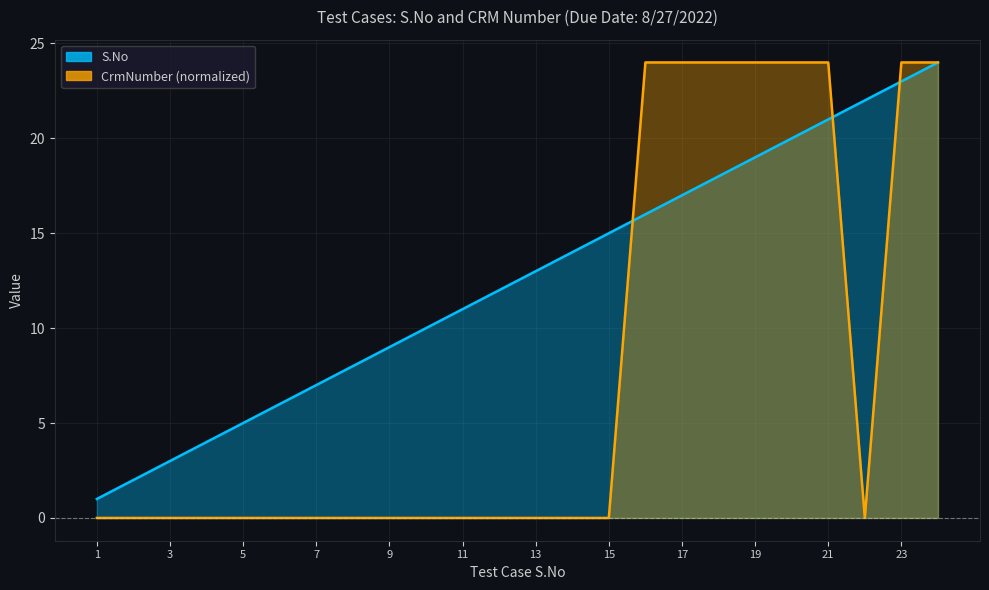

Between 5 and 22, which series saw the biggest shift?

S.No